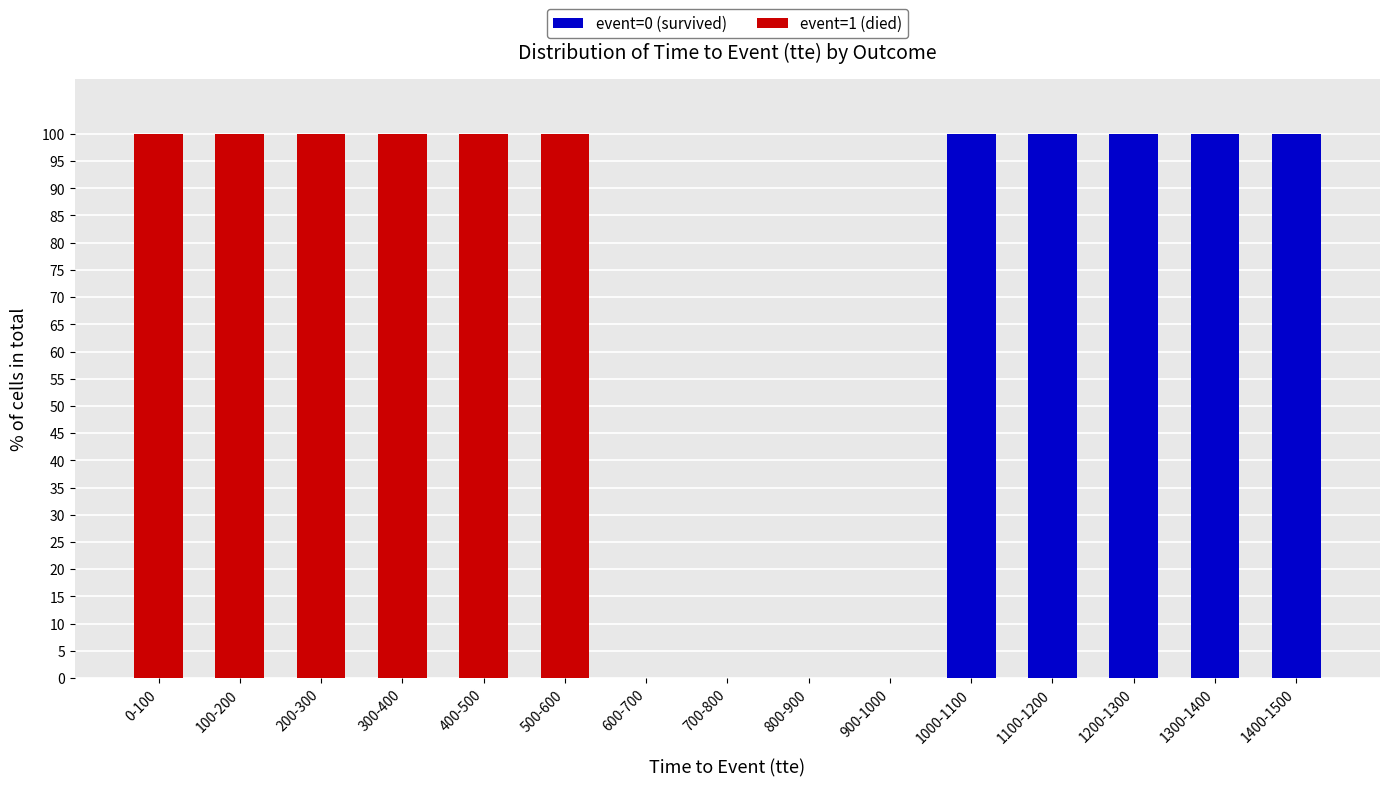

The event=0 (survived) series shows 0 at 700-800. True or false?

True